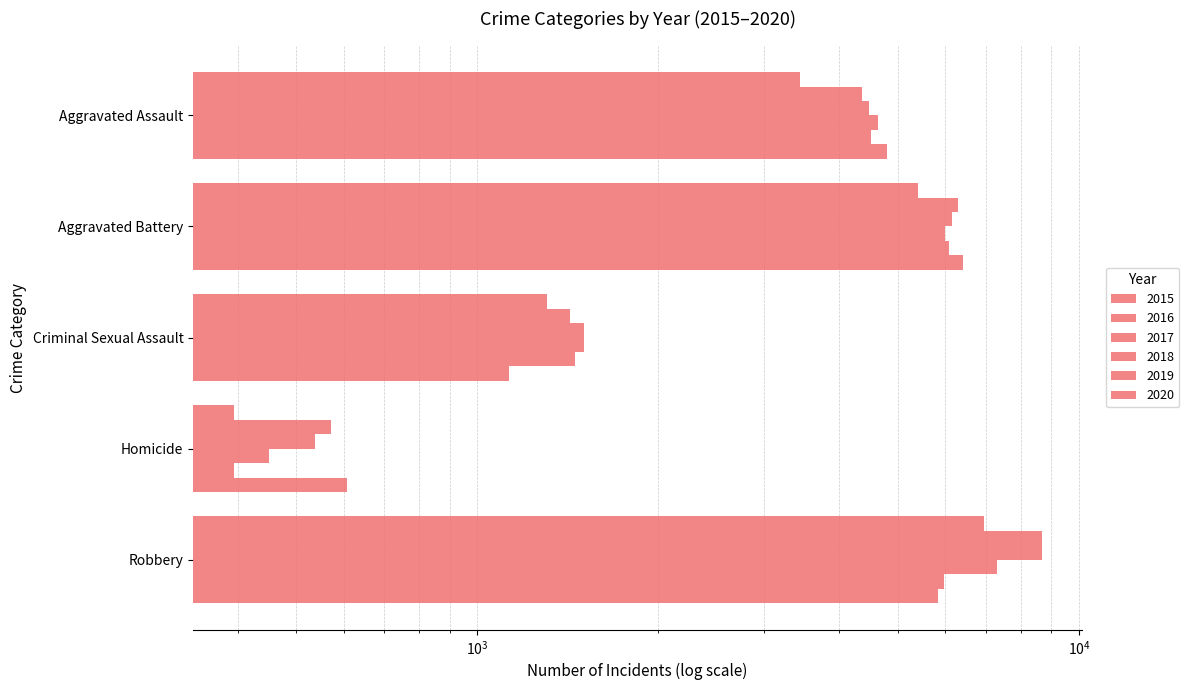

What is the lowest value of the 2016 series?

571